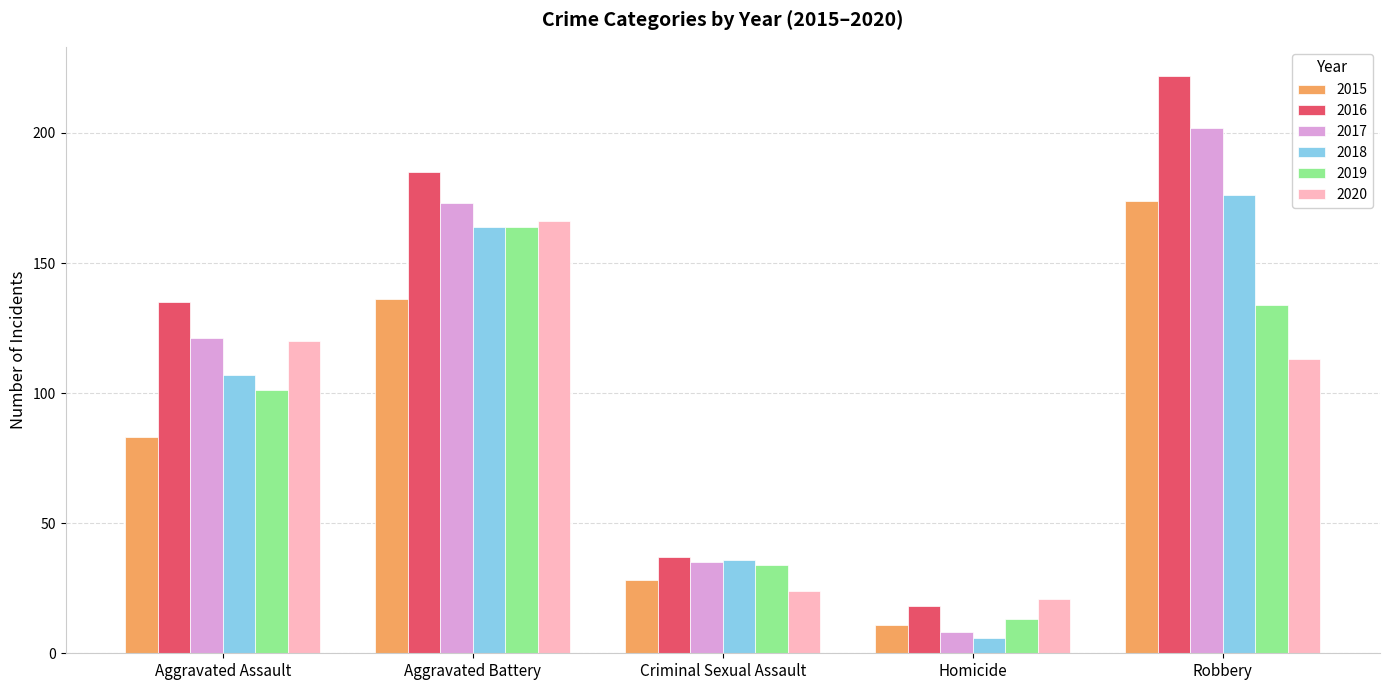

True or false: 2019 has a value of 101 at Aggravated Assault.

True